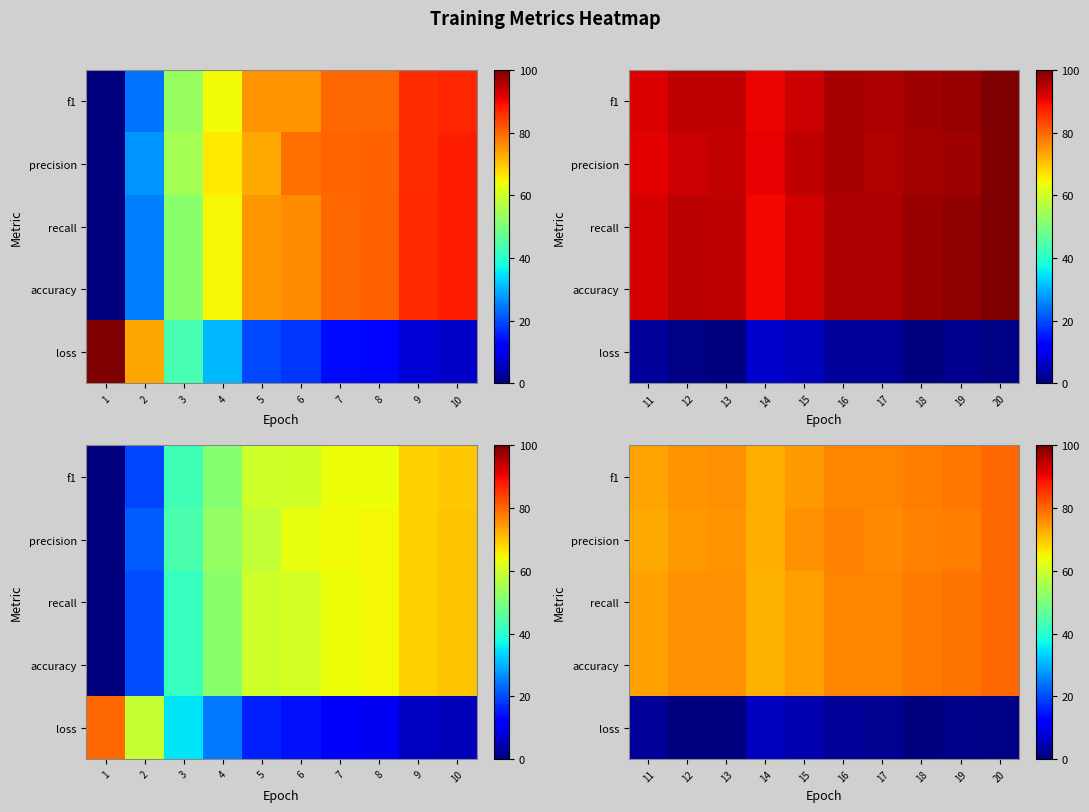

What is the spread (max minus min) of values at 15?

71.1